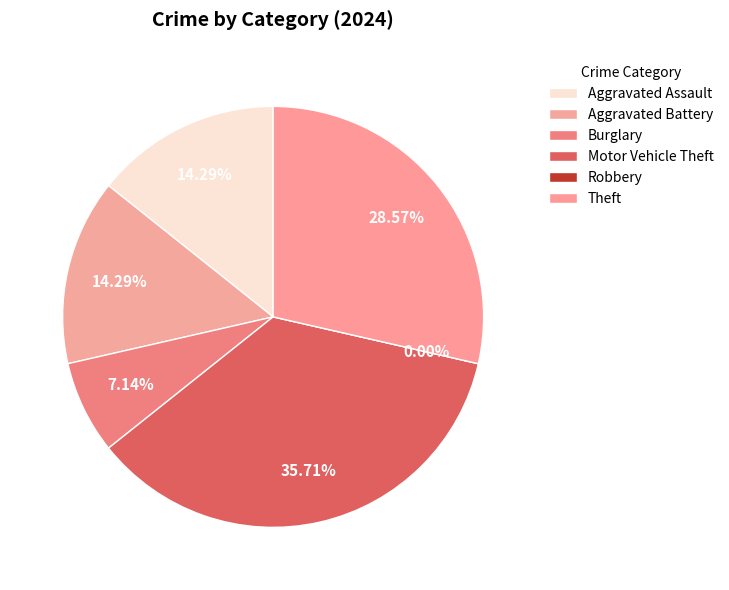

What is the largest slice in the pie chart?

Motor Vehicle Theft